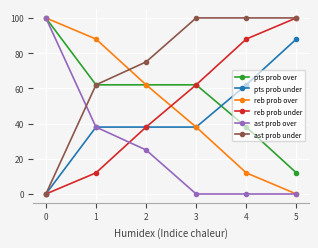

The value of ast prob under at 2 is 108. True or false?

False